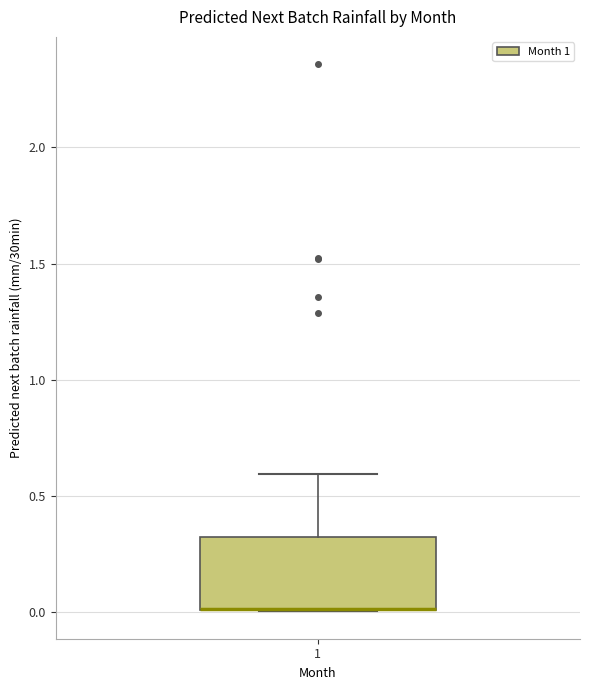

Read this box plot against the y-axis: the position of the median line, the range covered by the box, and the ends of both whiskers. The values are not printed on the chart, so give them approximately, as read against the axis.

median 0.0 (drawn on the box's lower edge), box 0.0 to 0.3, whiskers 0.0 to 0.6